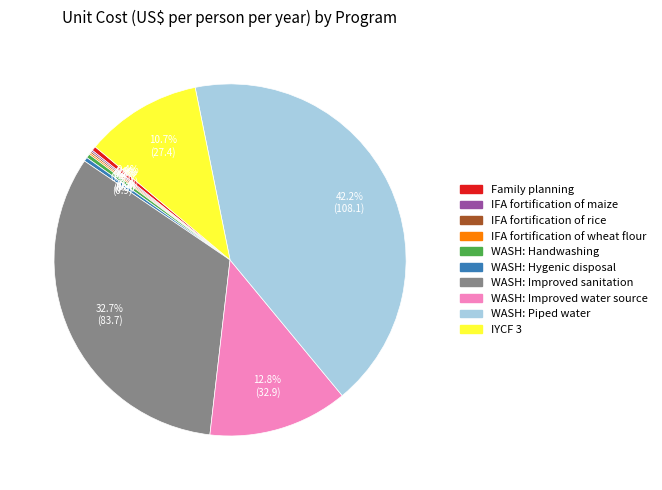

What percentage is NOT represented by WASH: Improved water source?

87.2%